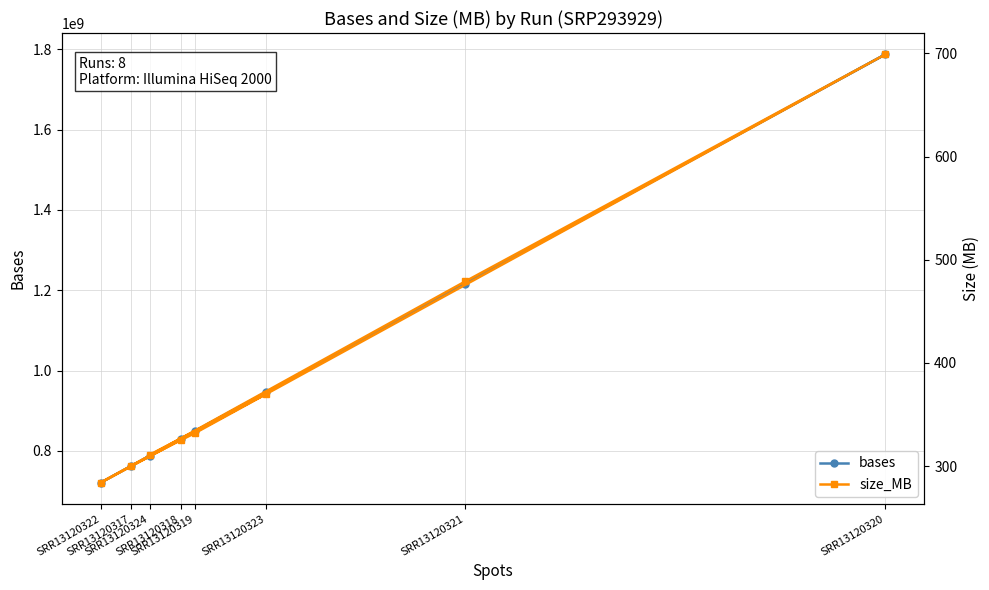

What is the sum of all bases values?

7900240800